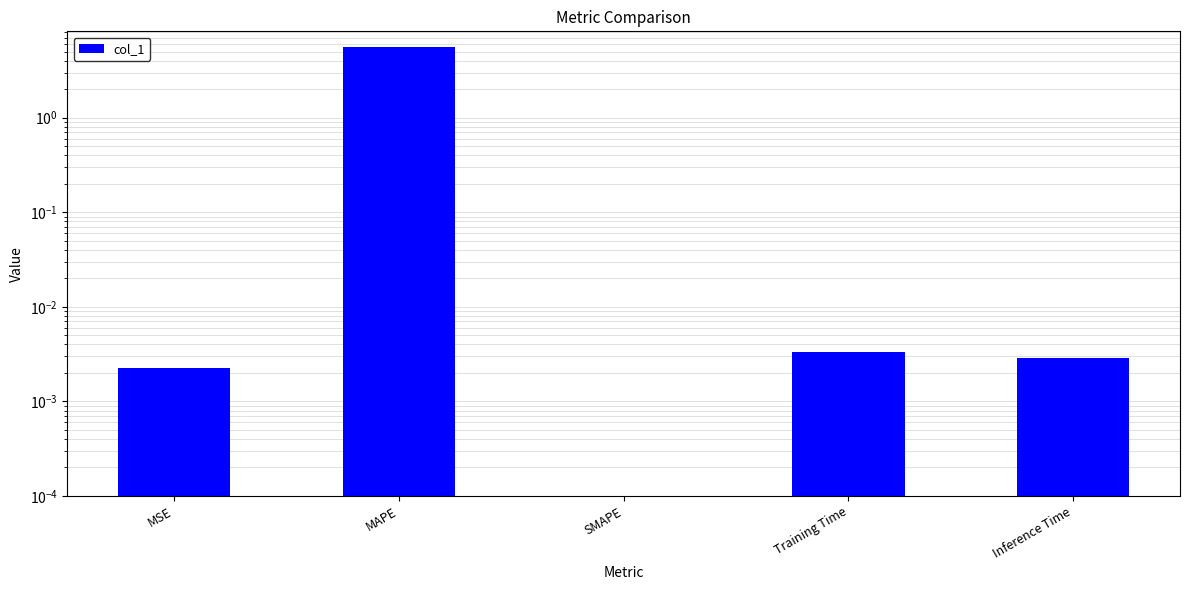

Reading left to right, transcribe all the data shown in this chart.

MSE=0.0	MAPE=5.5	SMAPE=0.0	Training Time=0.0	Inference Time=0.0